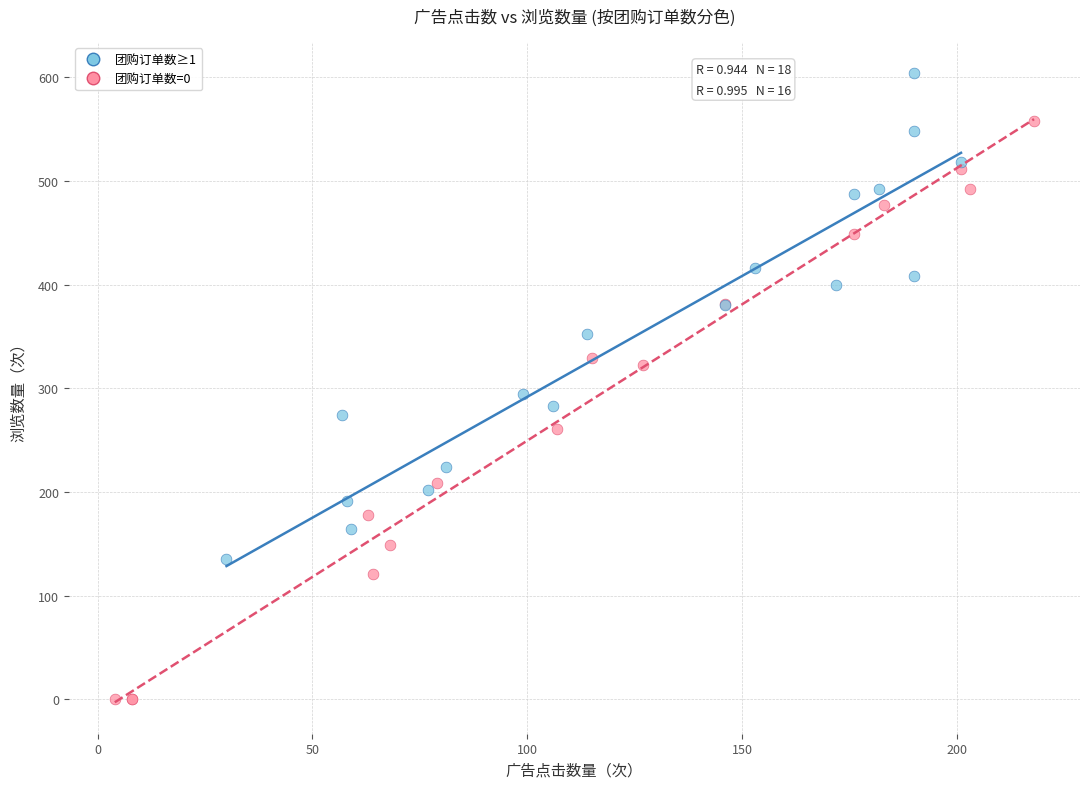

Which series has the widest spread of Y values?

团购订单数=0